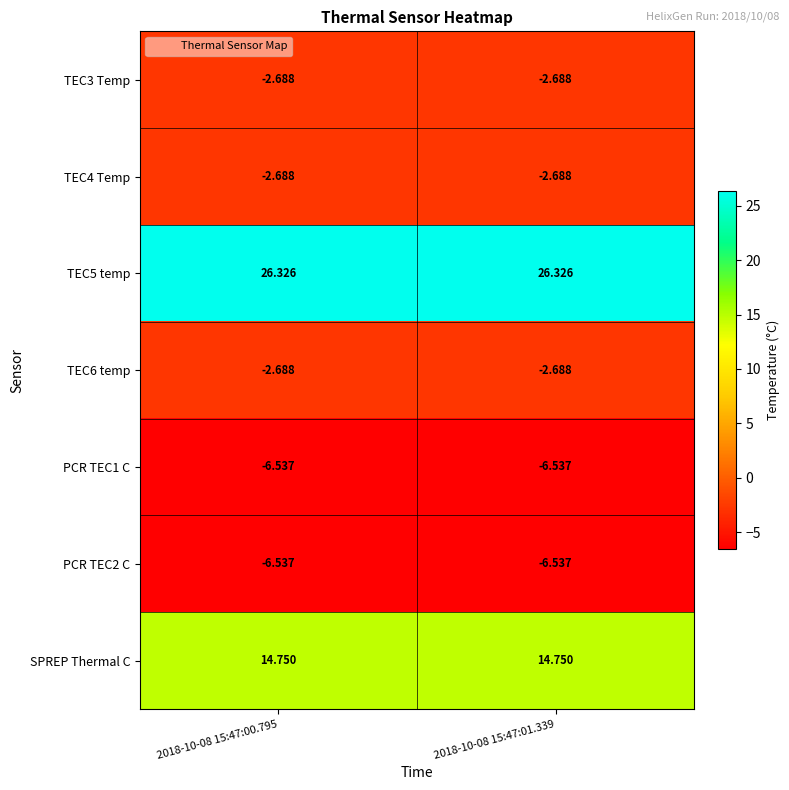

Count the number of categories in the chart.

2